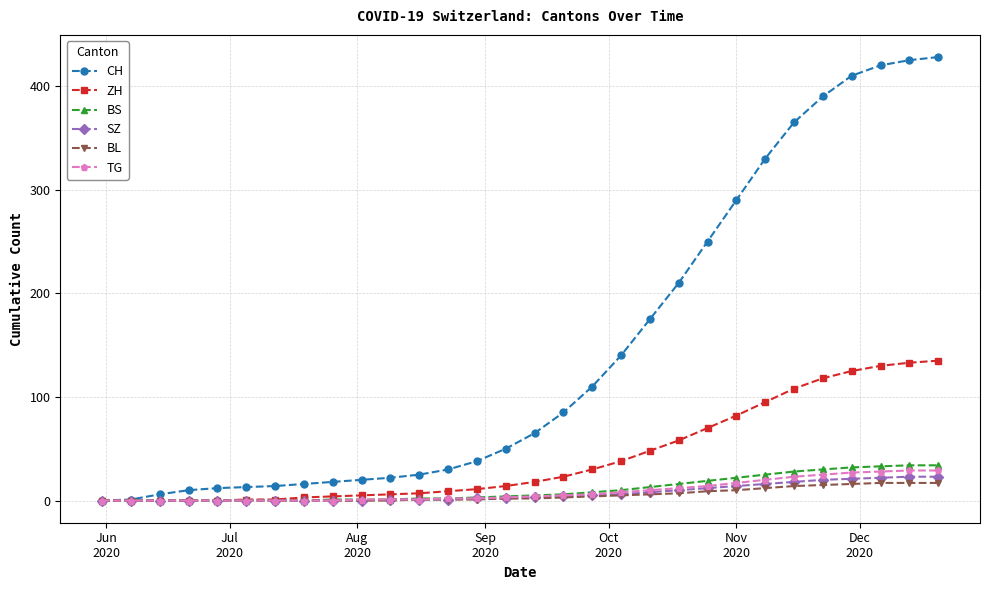

List the series in order of their peak value, highest first.

CH, ZH, BS, TG, SZ, BL